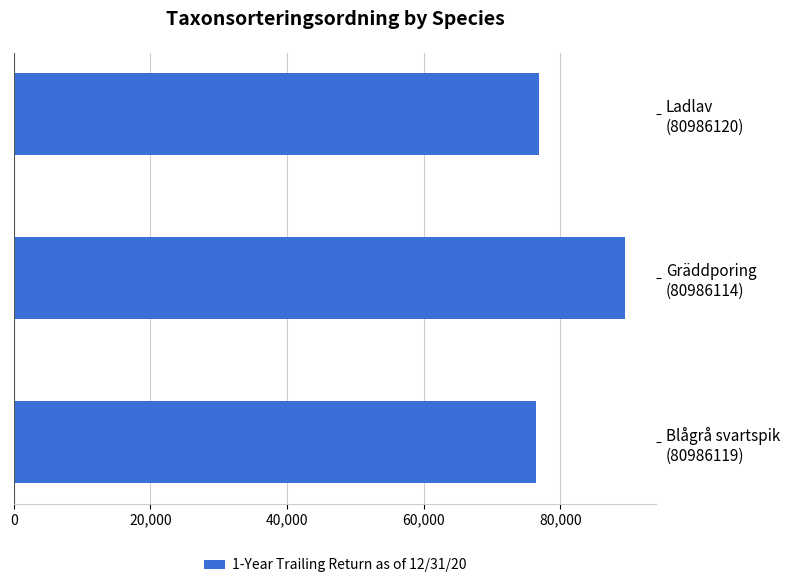

What is the maximum value shown in the chart?

89545